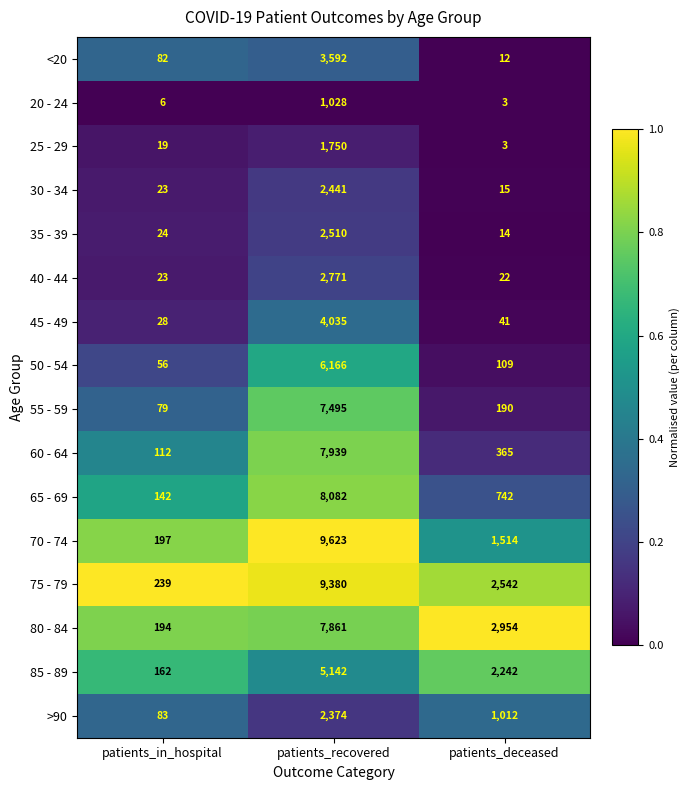

List the series in order of their peak value, highest first.

70 - 74, 75 - 79, 65 - 69, 60 - 64, 80 - 84, 55 - 59, 50 - 54, 85 - 89, 45 - 49, <20, 40 - 44, 35 - 39, 30 - 34, >90, 25 - 29, 20 - 24